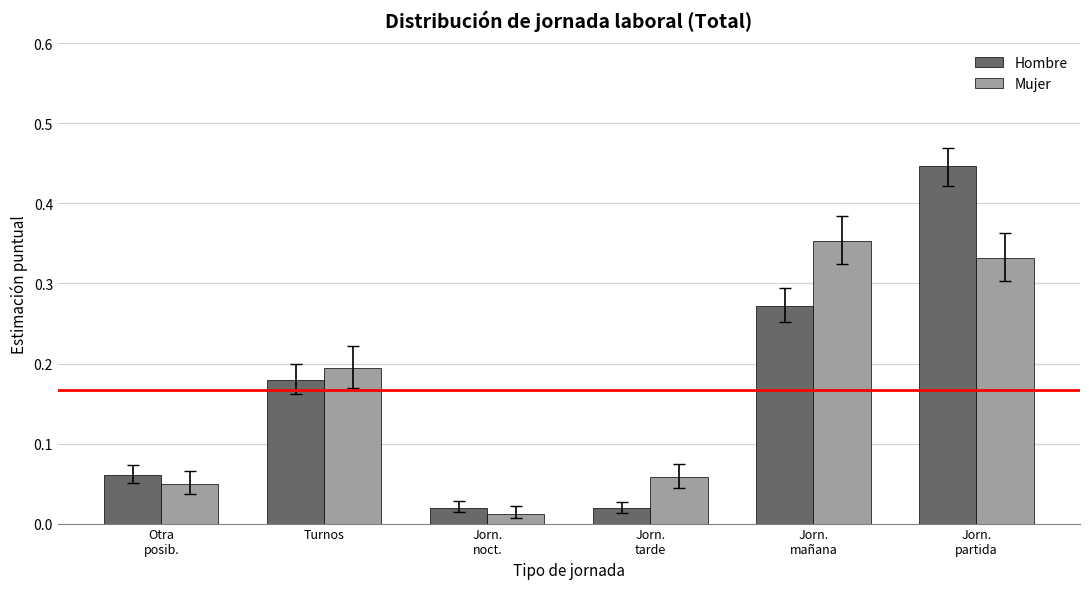

Is it true that Hombre equals 0.2 at Turnos?

True